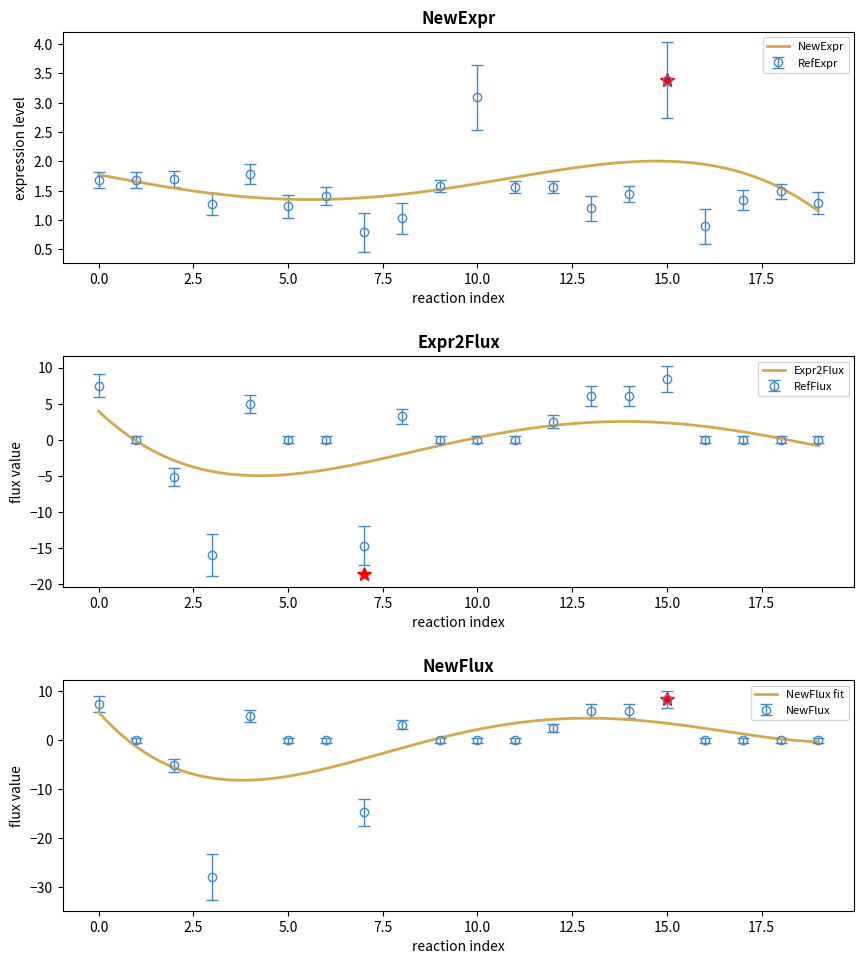

Rank the series at 18 from highest to lowest value.

RefExpr, RefFlux, NewFlux